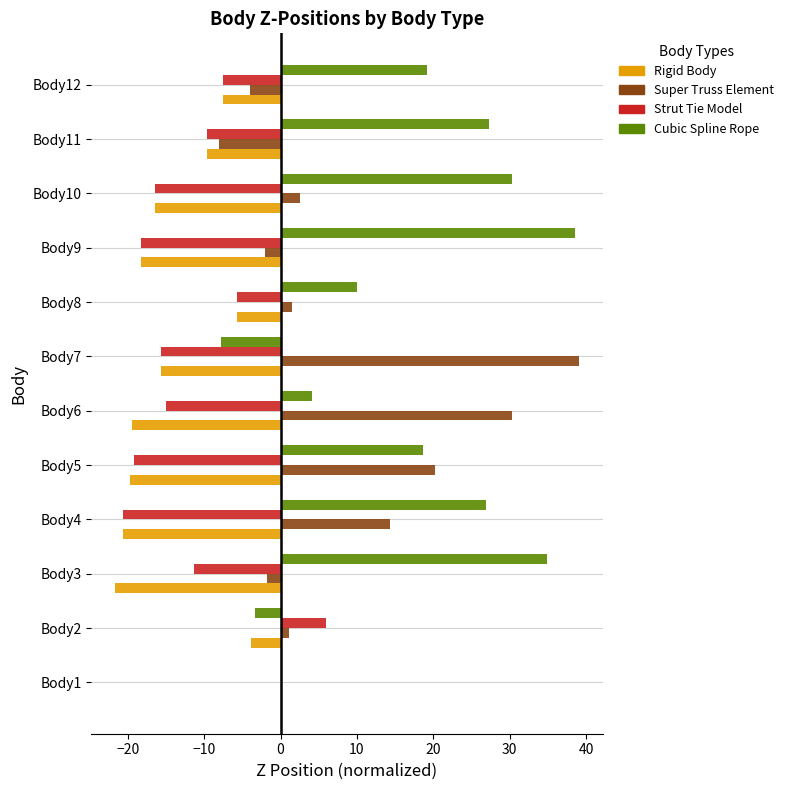

Is the value of Super Truss Element at Body8 greater than the value of Rigid Body at Body3?

Yes